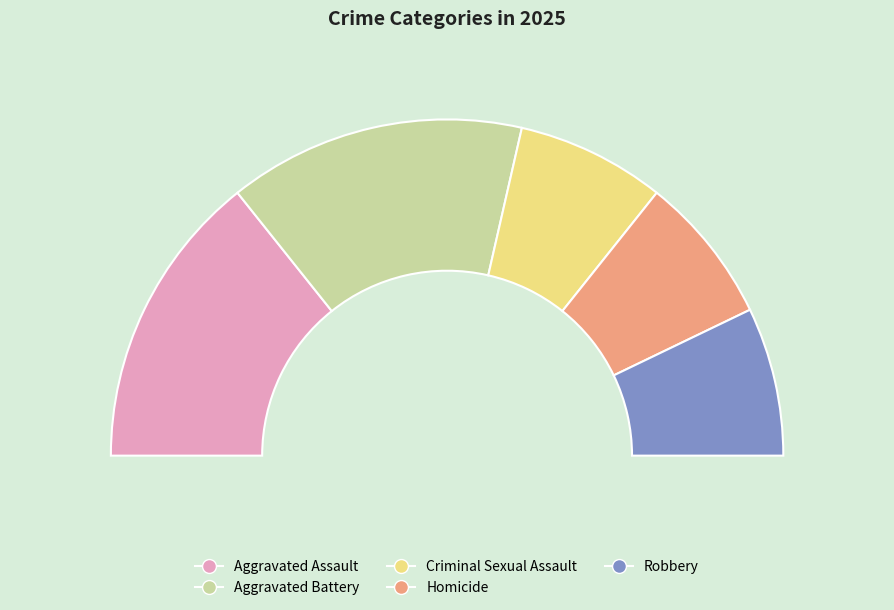

Does Aggravated Battery account for over 50% of the chart?

No